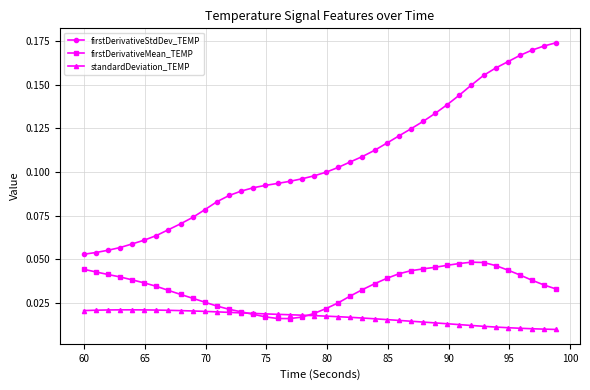

At how many categories does at least one series exceed 0?

40